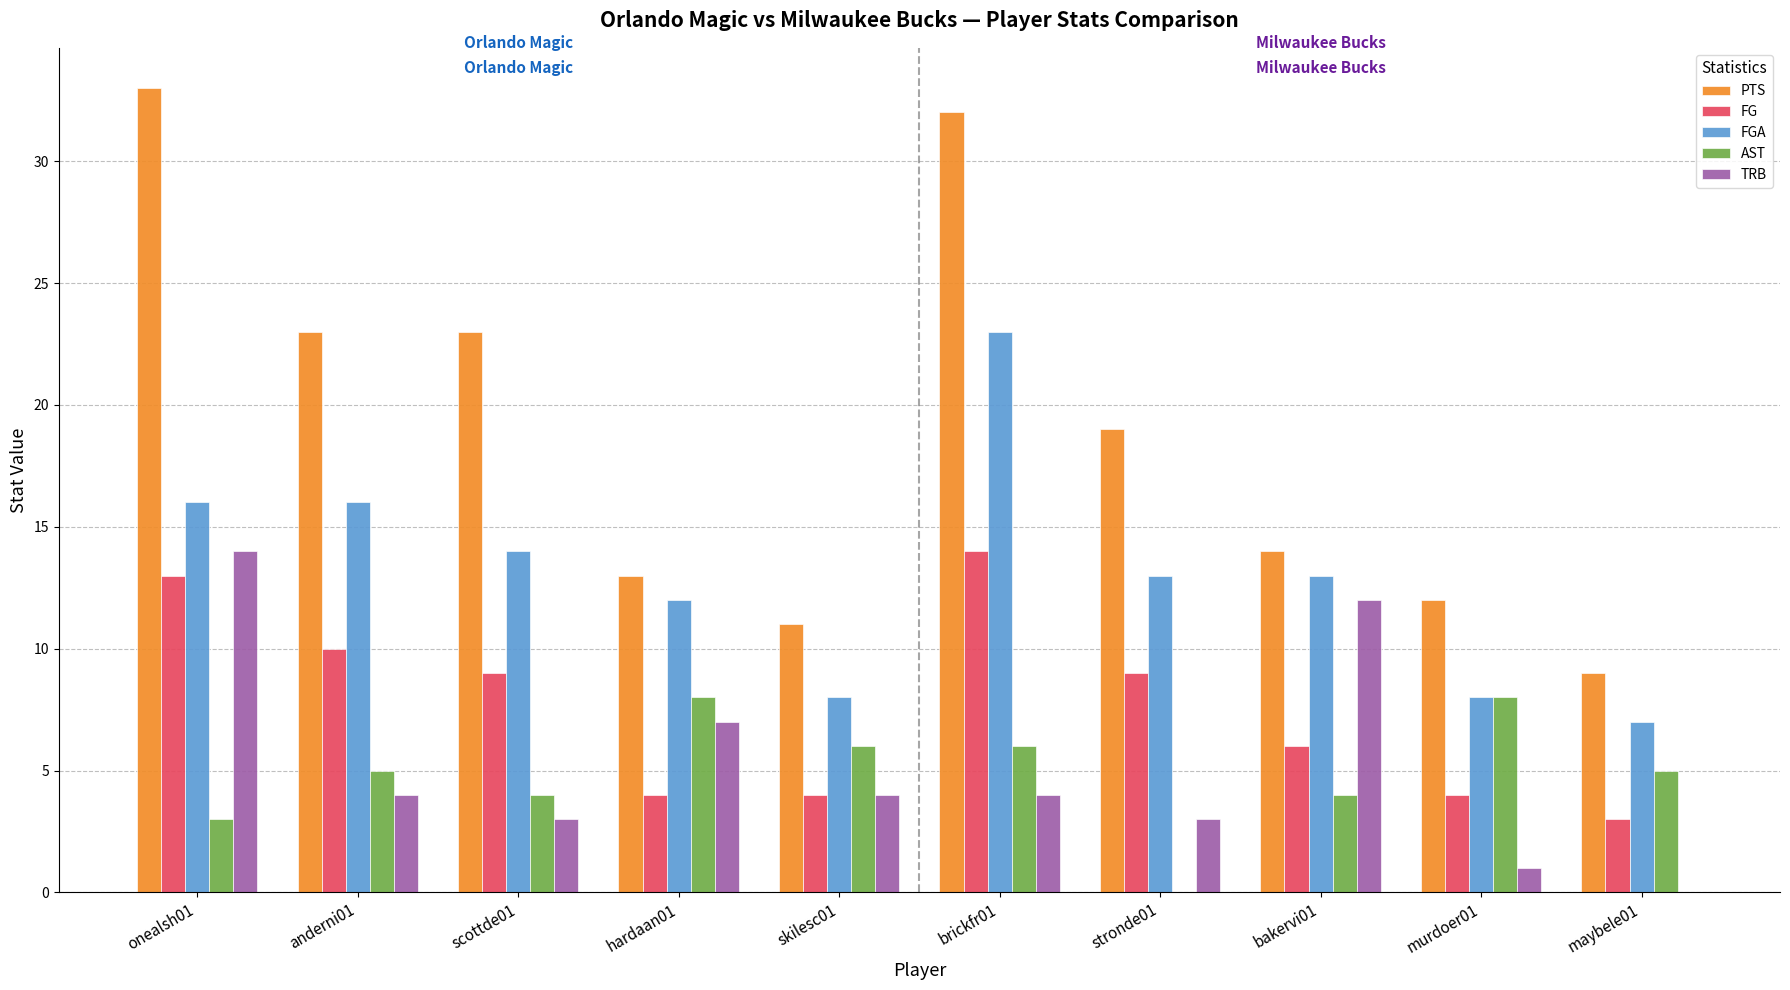

What is the approximate value of PTS at bakervi01, to the nearest 10?

10